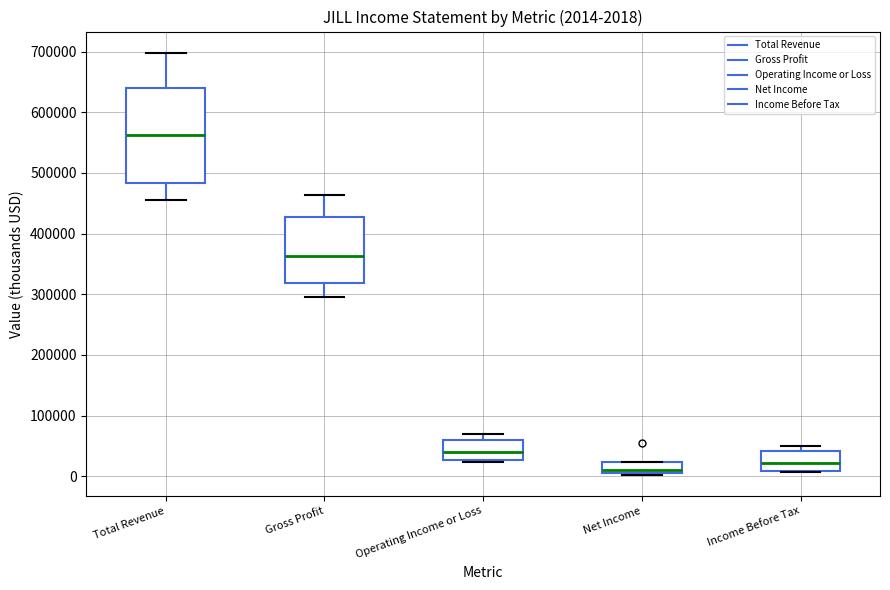

Which box has the highest median line?

Total Revenue